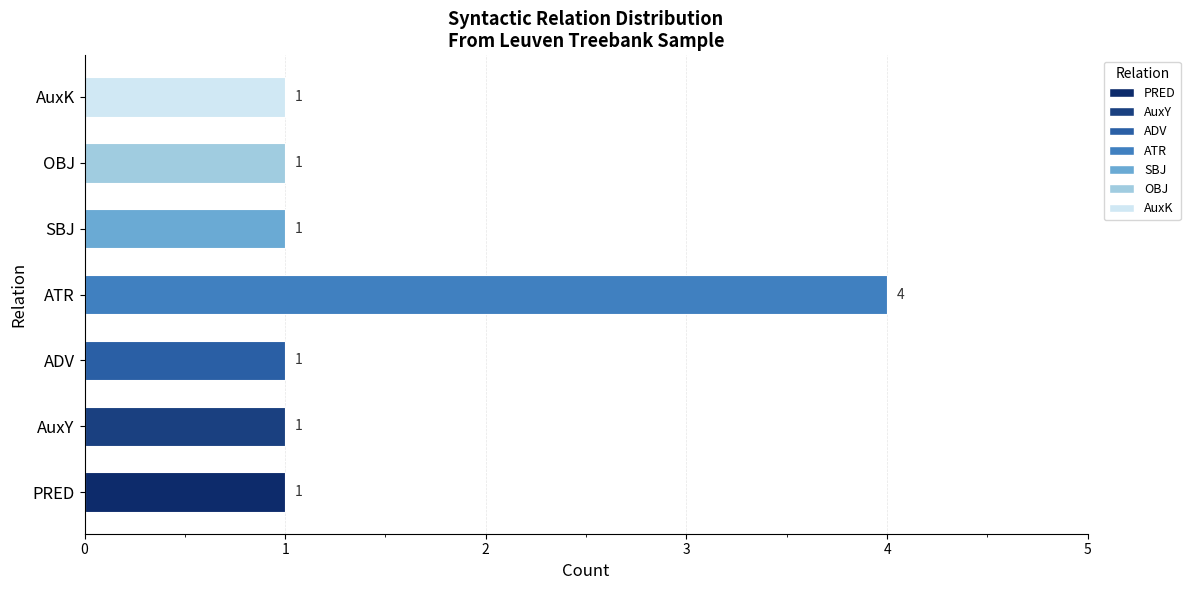

What is the difference between the maximum and minimum values?

3